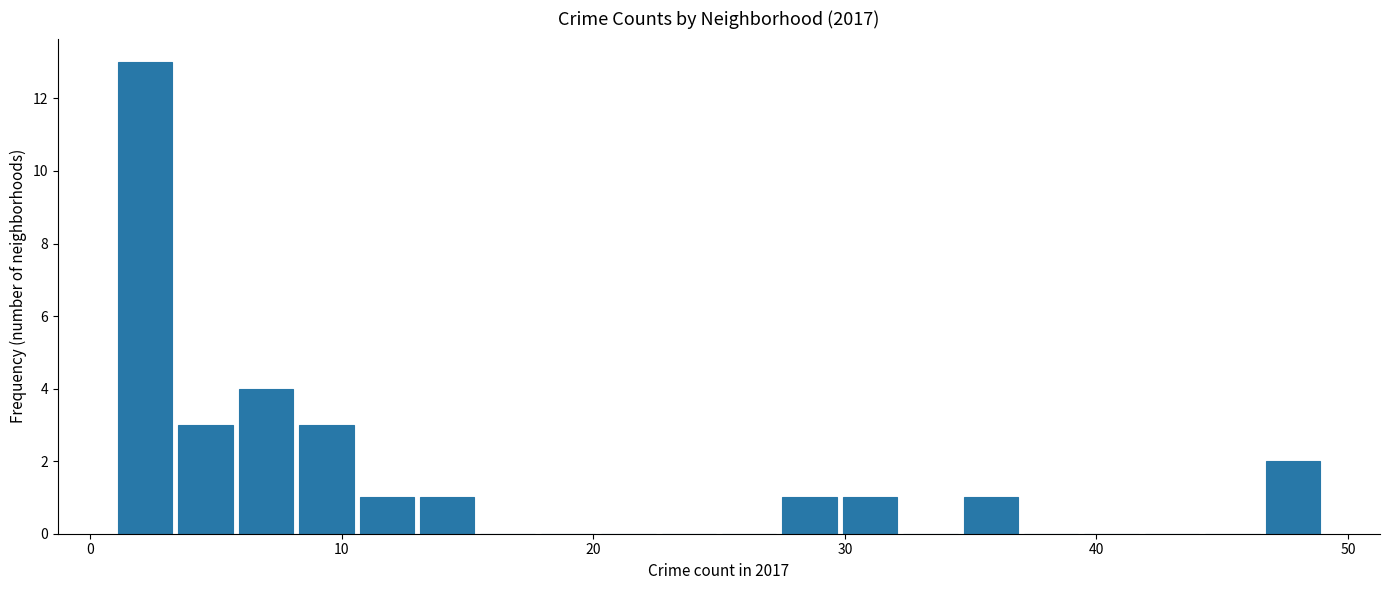

Around what value on the x-axis is the tallest bar? Give the approximate position of its centre, as read against the axis.

2